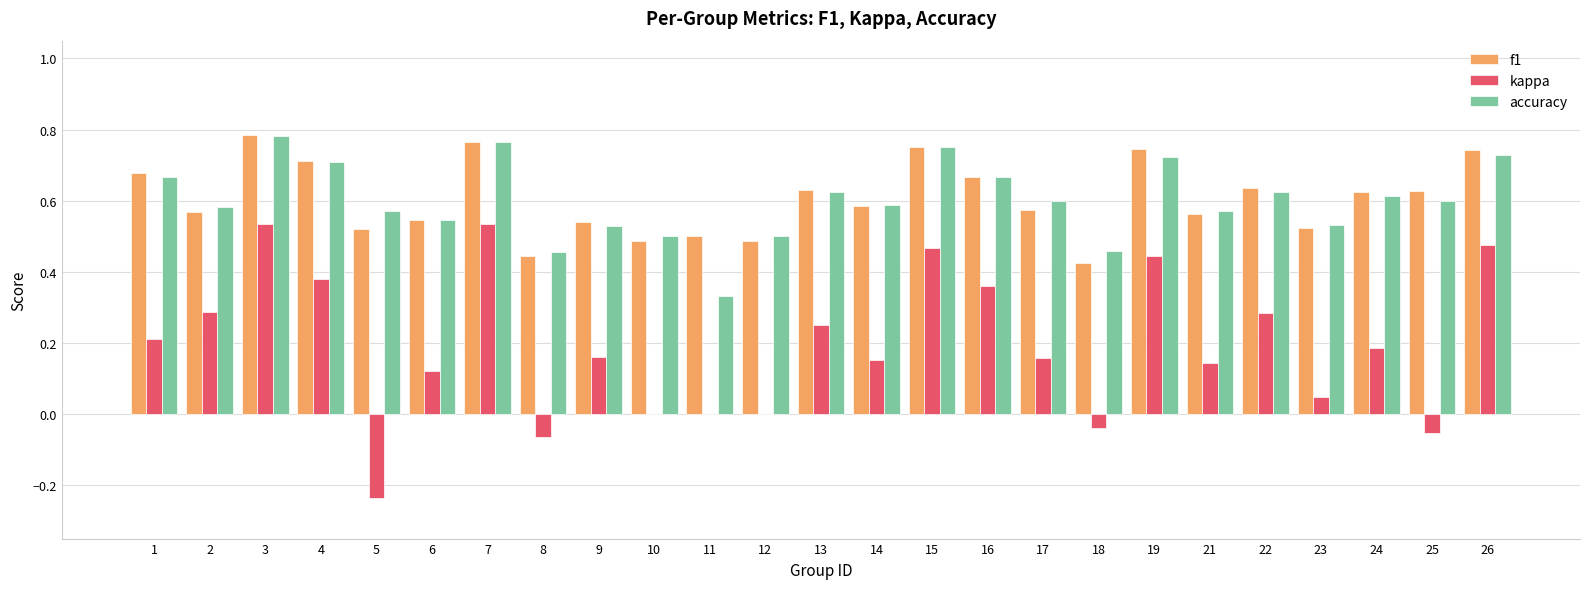

At which label is accuracy closest to 0?

11